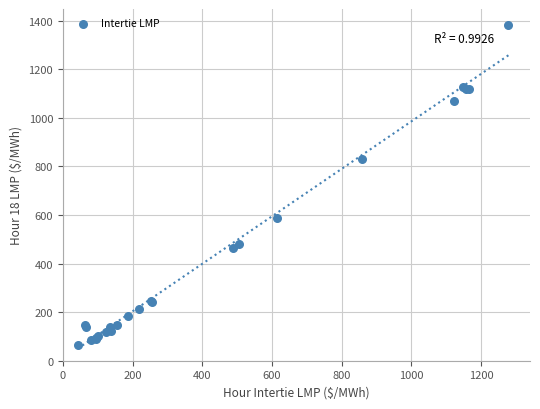

What Y value in the scatter plot is closest to 723?

829.2